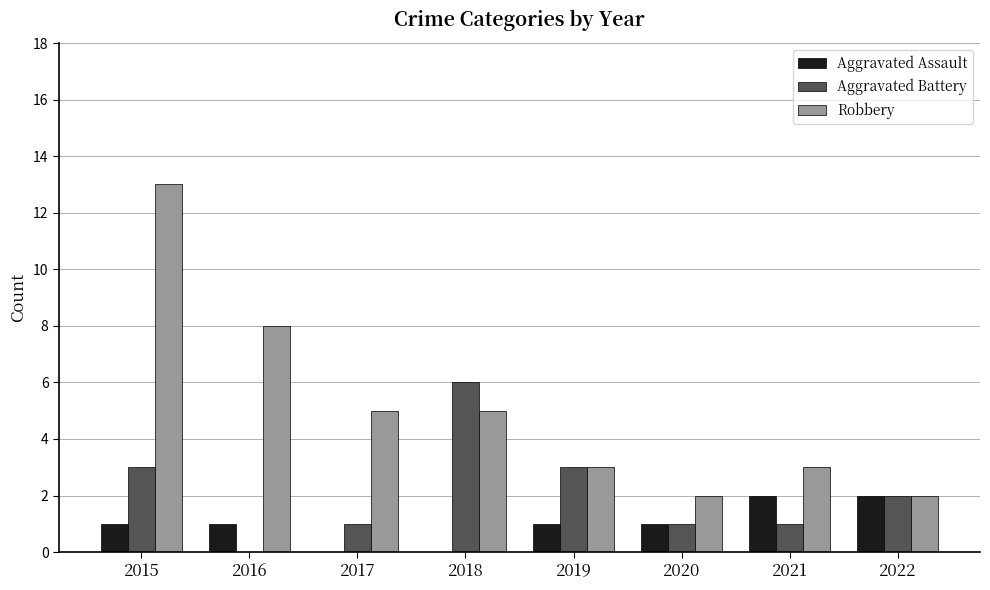

Are the bars grouped side by side (vs. stacked)?

Yes